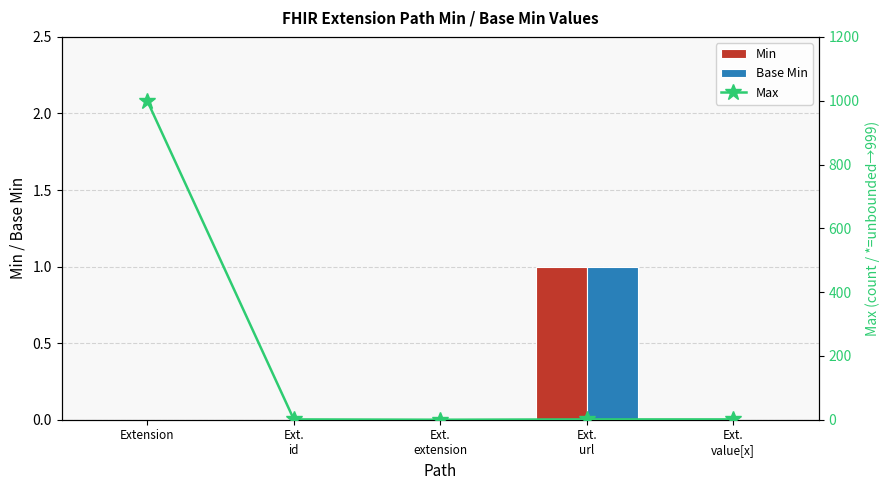

At which label is Min closest to 0?

Extension